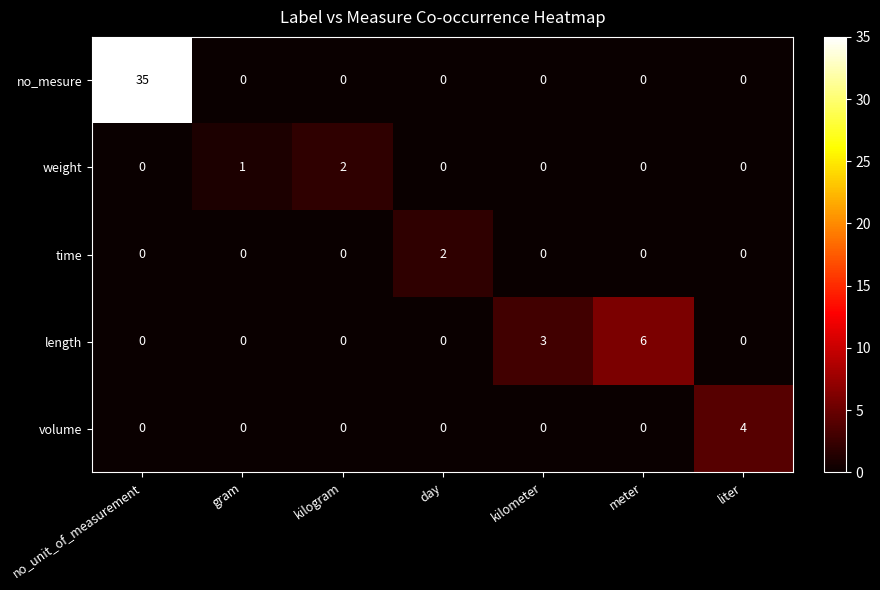

At which label is weight closest to 1?

gram